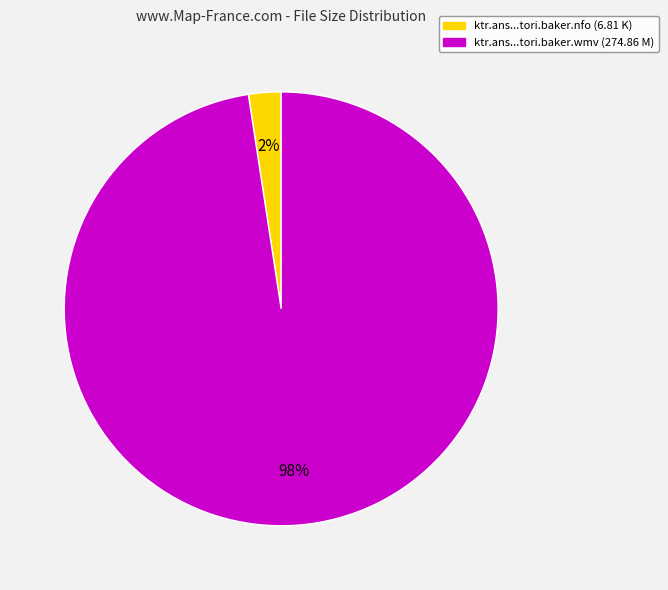

How many slices are in this pie chart?

2